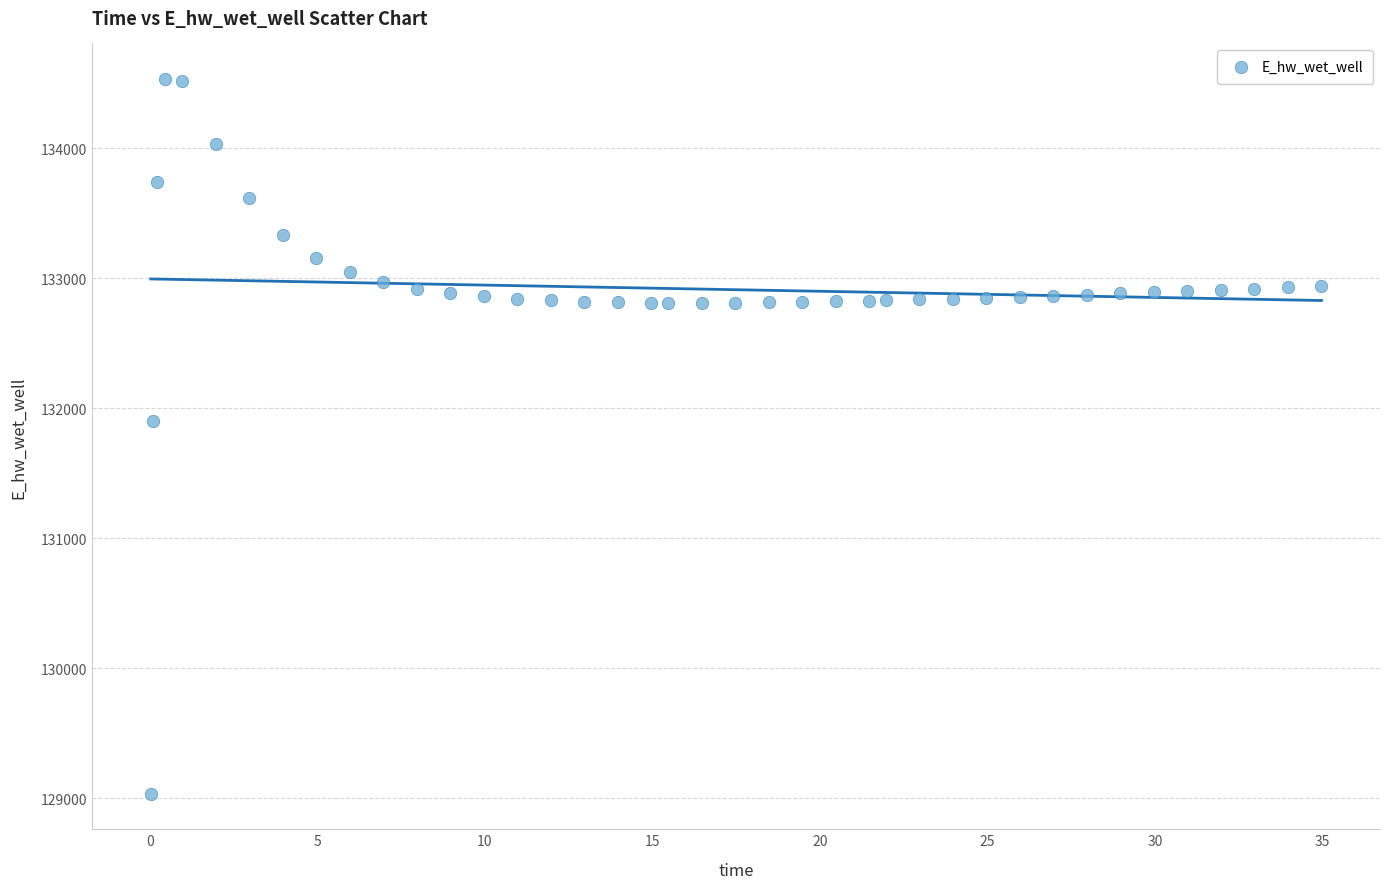

What is the range of Y values (max minus min)?

5498.1